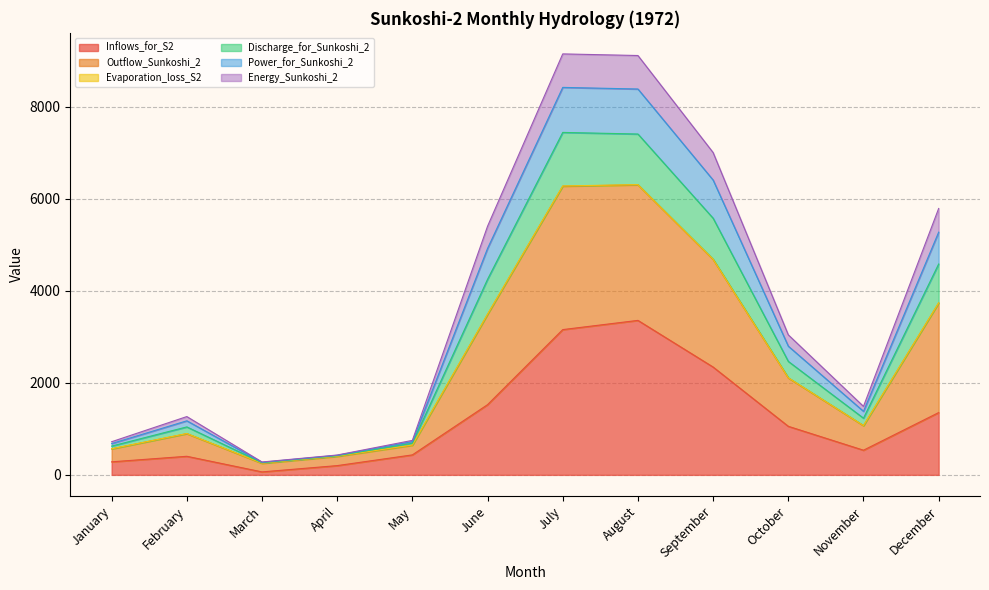

What is the maximum value shown in the chart?

9146.0